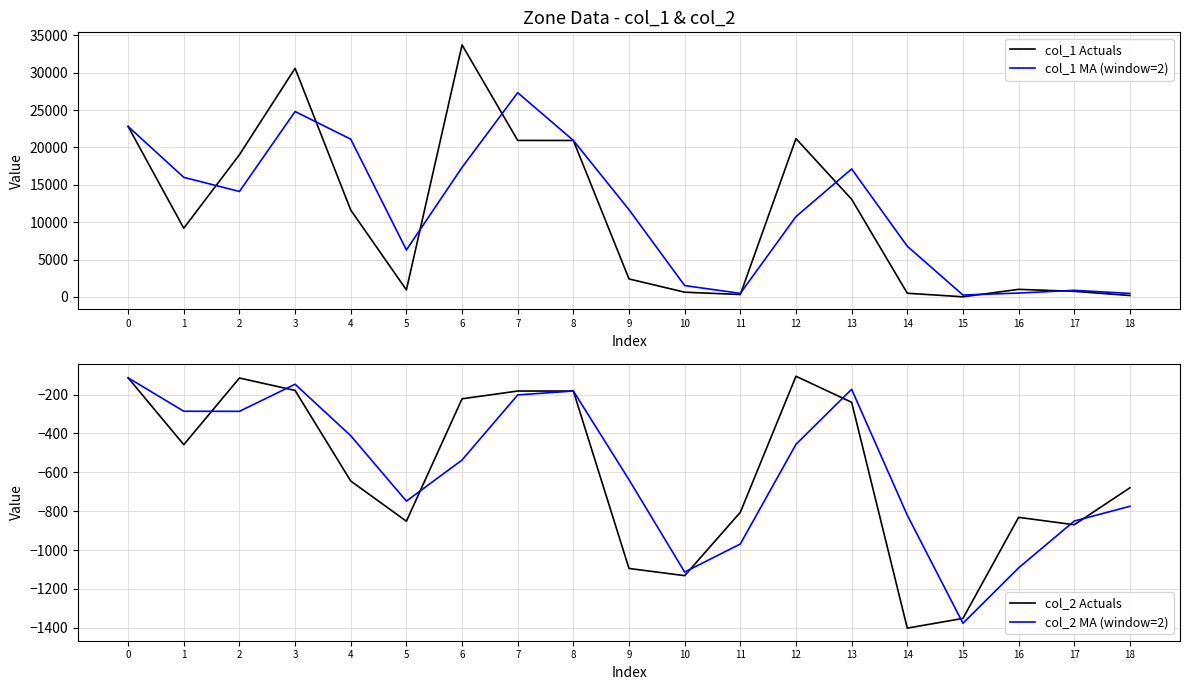

How many lines are shown in the chart?

4